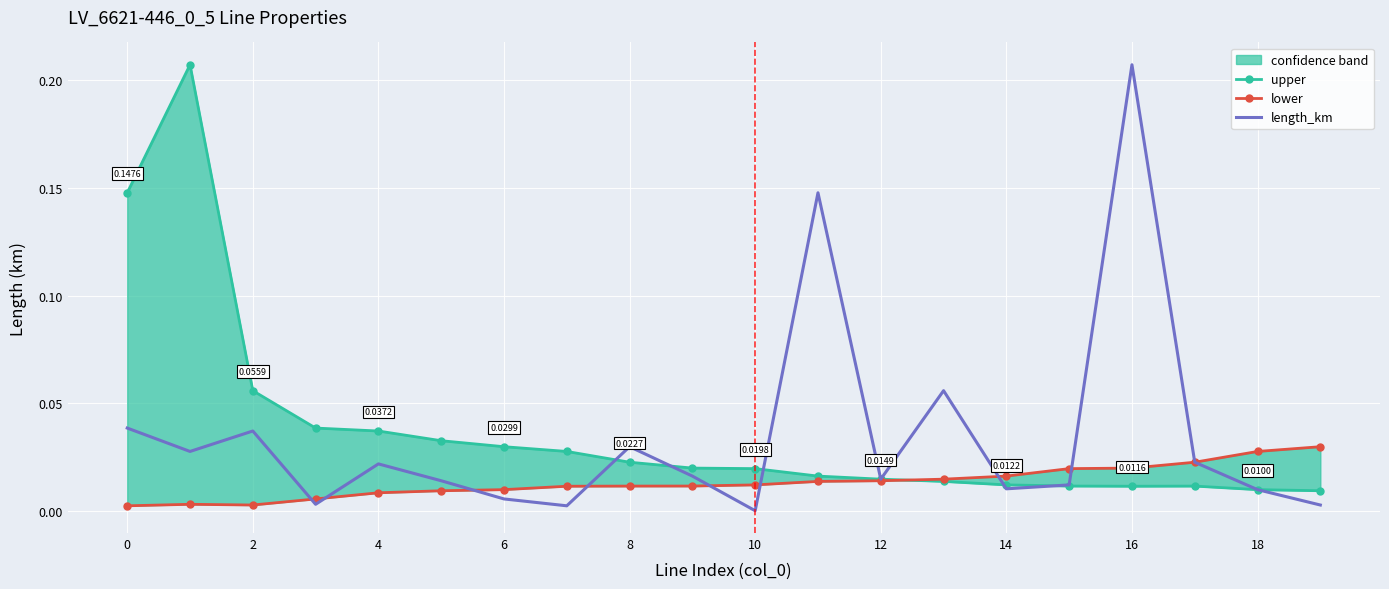

True or false: lower and length_km intersect in this chart.

True